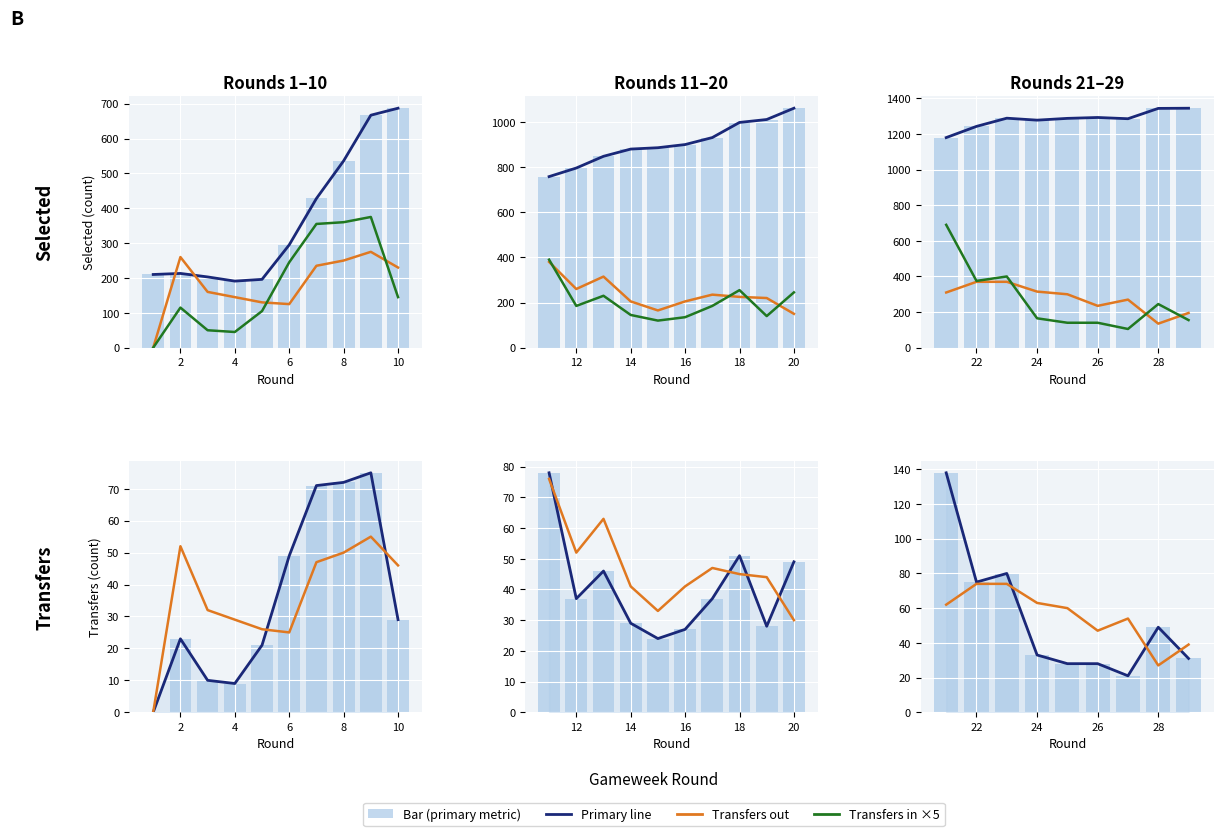

Are the bars grouped side by side (vs. stacked)?

Yes